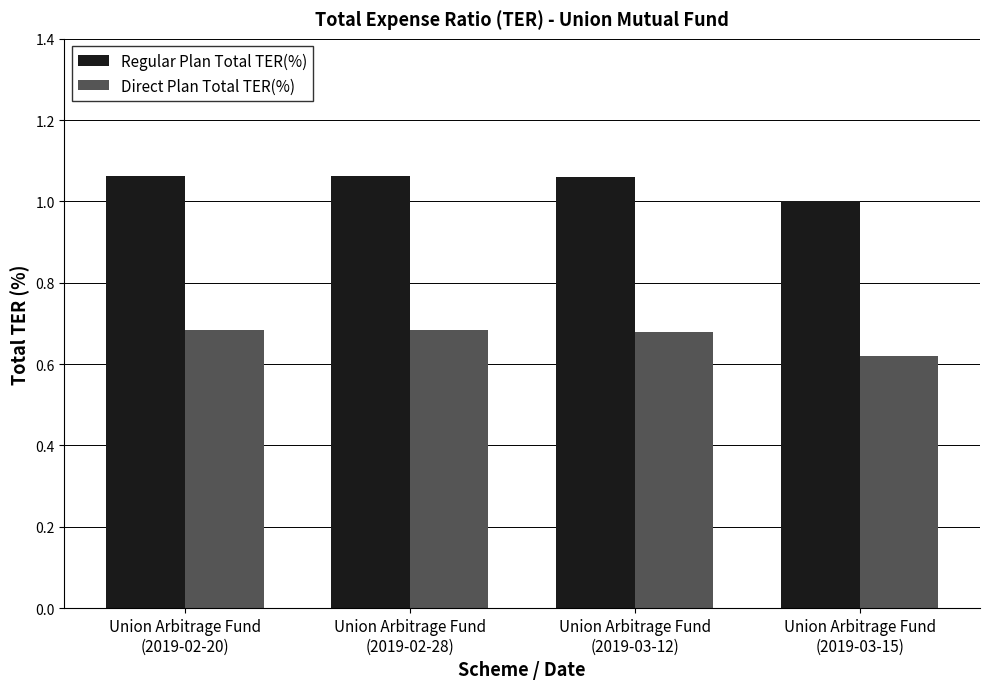

At how many categories does at least one series exceed 0?

4